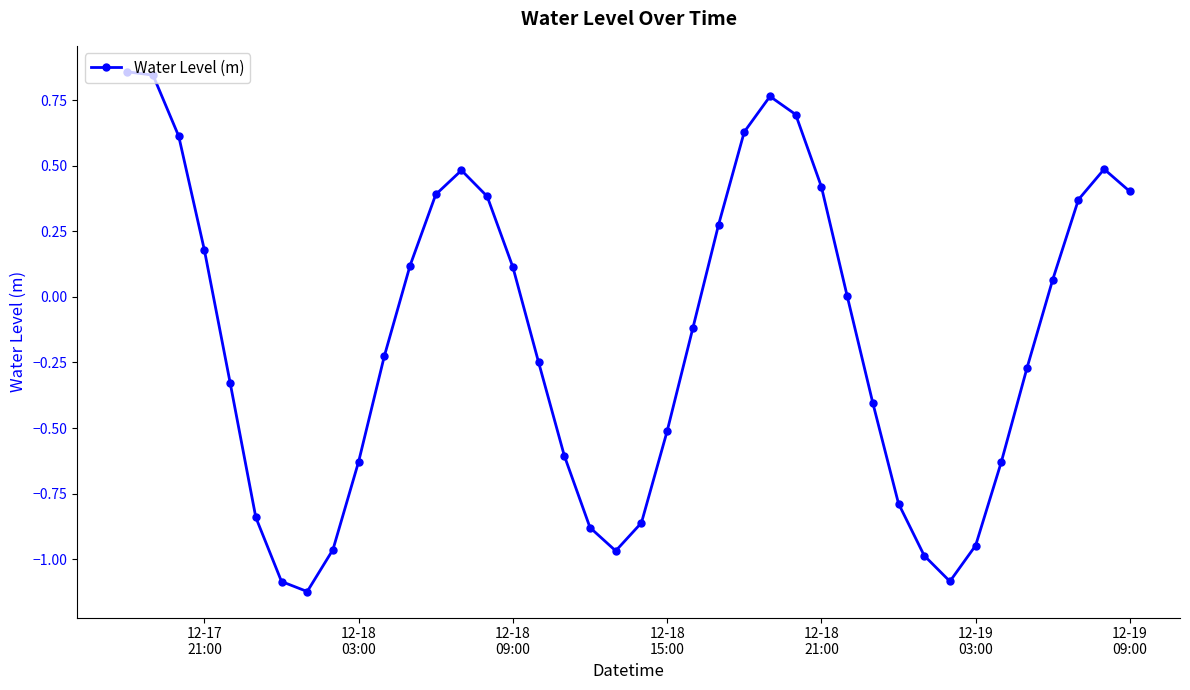

True or false: the data has more than 2 interior local peaks.

True